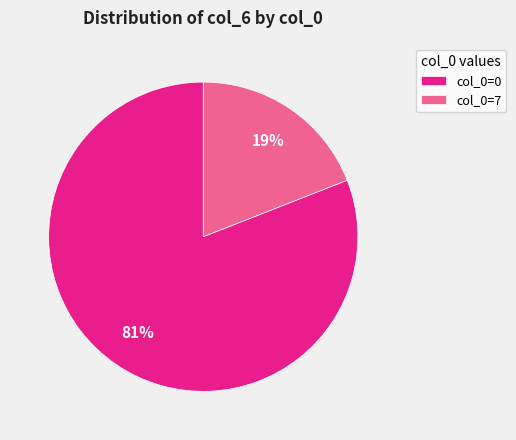

Is it true that col_0=7 is 33% of the pie?

False